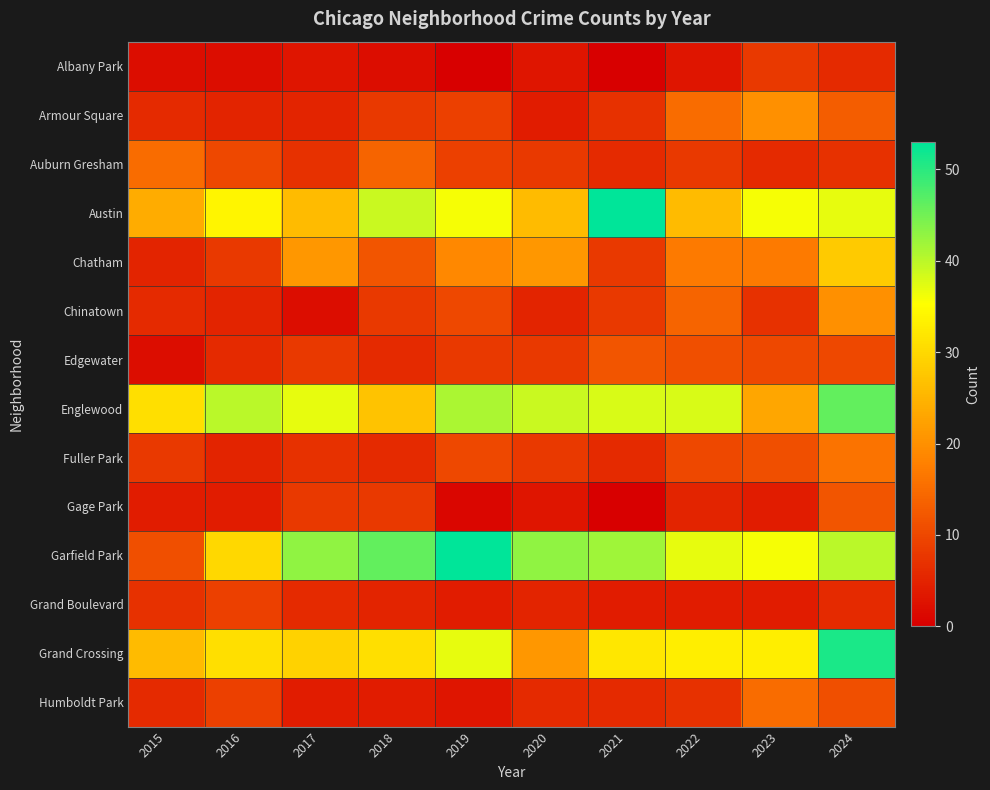

Reading right to left, list all the values displayed in this chart.

Albany Park: 2024=6	2023=8	2022=3	2021=0	2020=3	2019=0	2018=2	2017=3	2016=2	2015=2
Armour Square: 2024=13	2023=20	2022=15	2021=7	2020=4	2019=9	2018=8	2017=5	2016=5	2015=6
Auburn Gresham: 2024=7	2023=6	2022=8	2021=6	2020=8	2019=9	2018=14	2017=7	2016=10	2015=15
Austin: 2024=37	2023=36	2022=26	2021=53	2020=26	2019=36	2018=39	2017=26	2016=34	2015=24
Chatham: 2024=28	2023=17	2022=17	2021=8	2020=21	2019=19	2018=12	2017=21	2016=8	2015=5
Chinatown: 2024=20	2023=7	2022=14	2021=8	2020=5	2019=10	2018=8	2017=2	2016=5	2015=6
Edgewater: 2024=10	2023=10	2022=11	2021=12	2020=8	2019=8	2018=6	2017=8	2016=6	2015=2
Englewood: 2024=46	2023=23	2022=38	2021=38	2020=39	2019=41	2018=27	2017=37	2016=40	2015=31
Fuller Park: 2024=16	2023=11	2022=10	2021=6	2020=8	2019=10	2018=6	2017=7	2016=5	2015=8
Gage Park: 2024=12	2023=4	2022=5	2021=0	2020=3	2019=1	2018=8	2017=8	2016=4	2015=4
Garfield Park: 2024=40	2023=36	2022=37	2021=42	2020=43	2019=53	2018=46	2017=43	2016=30	2015=11
Grand Boulevard: 2024=6	2023=4	2022=4	2021=4	2020=5	2019=4	2018=5	2017=6	2016=9	2015=7
Grand Crossing: 2024=51	2023=33	2022=33	2021=32	2020=21	2019=37	2018=31	2017=29	2016=31	2015=26
Humboldt Park: 2024=11	2023=15	2022=7	2021=6	2020=6	2019=3	2018=4	2017=4	2016=9	2015=6